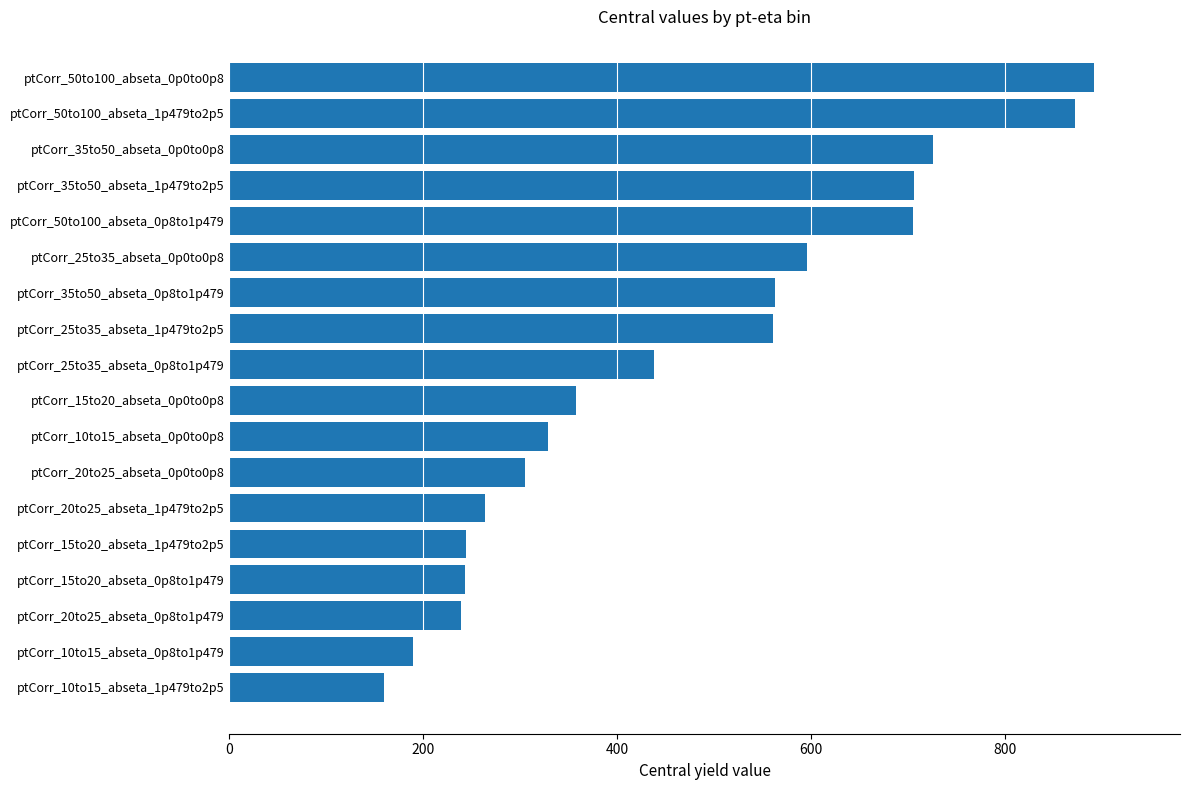

What is the difference between the maximum and second lowest values?

702.3